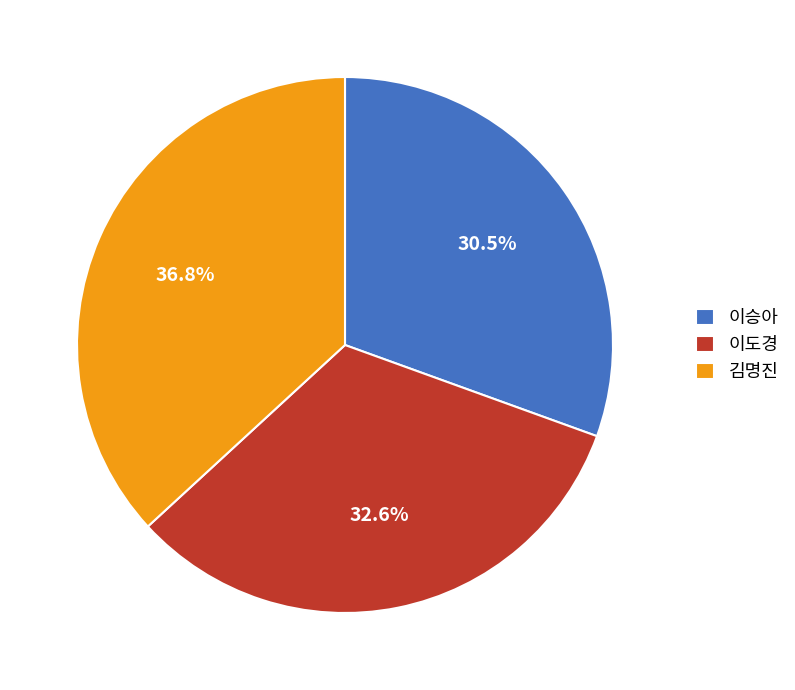

The 김명진 slice represents 37% of the pie. True or false?

True